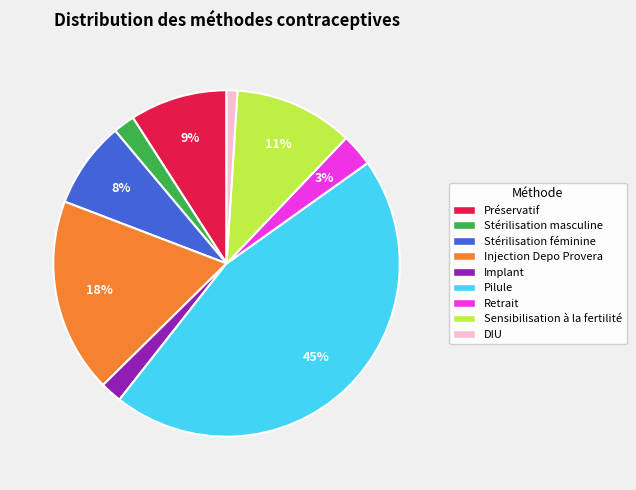

What percentage is the Injection Depo Provera slice, to the nearest percent?

18%